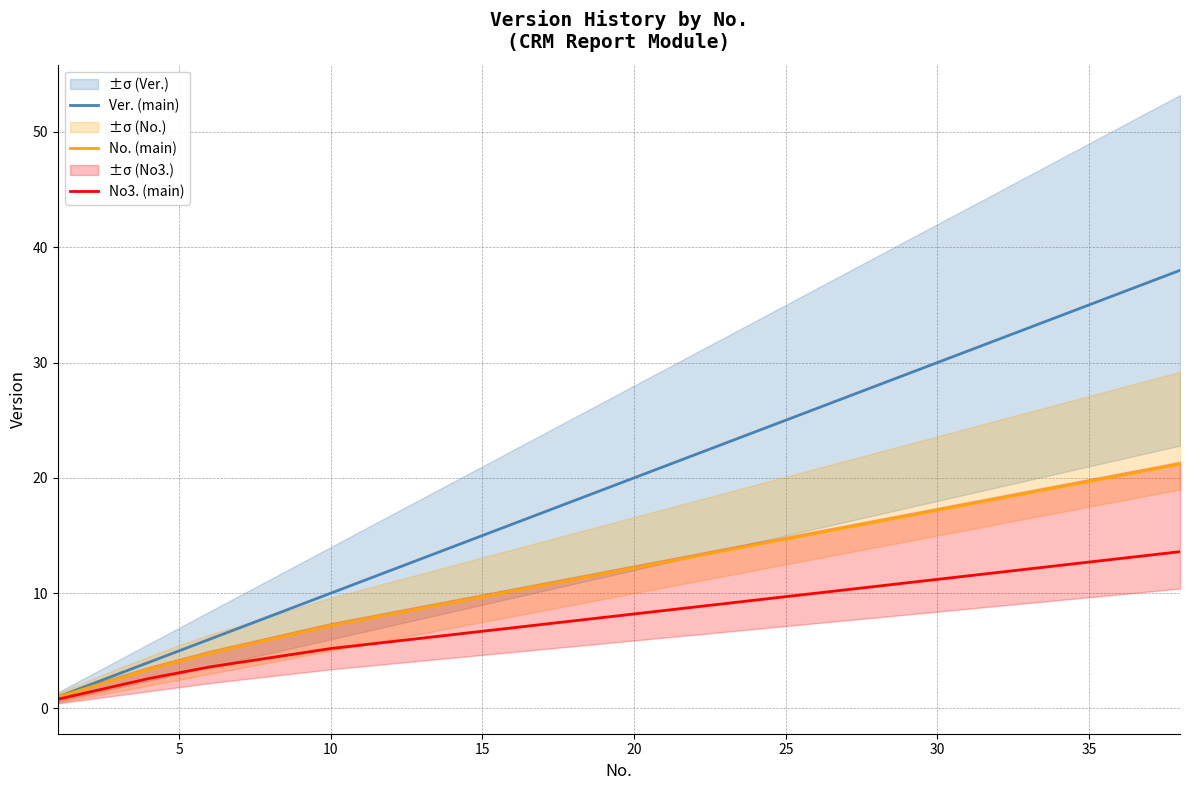

True or false: No3. (main) has more than 2 interior local peaks.

False